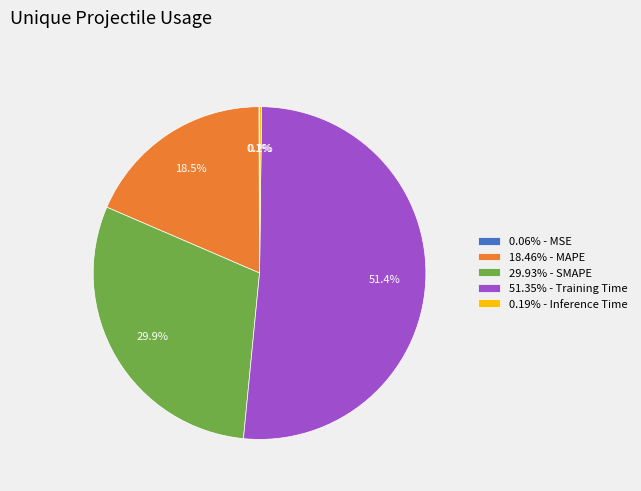

Does 51.35% - Training Time represent more than half of the total?

Yes